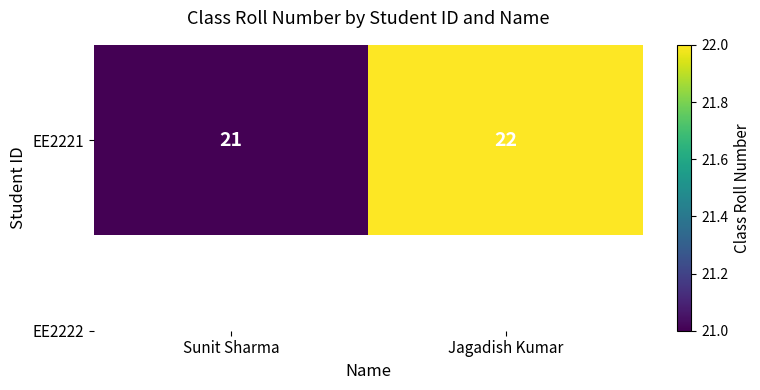

Which label corresponds to the smallest value in the chart?

Sunit Sharma